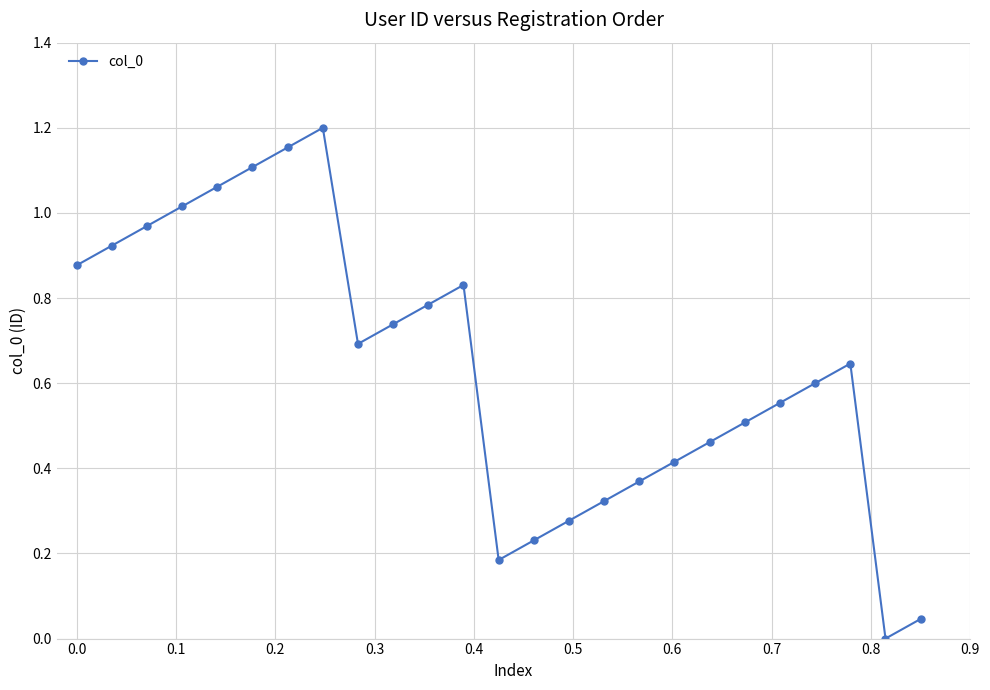

How many interior local peaks (higher than both neighbors) does the data have?

3